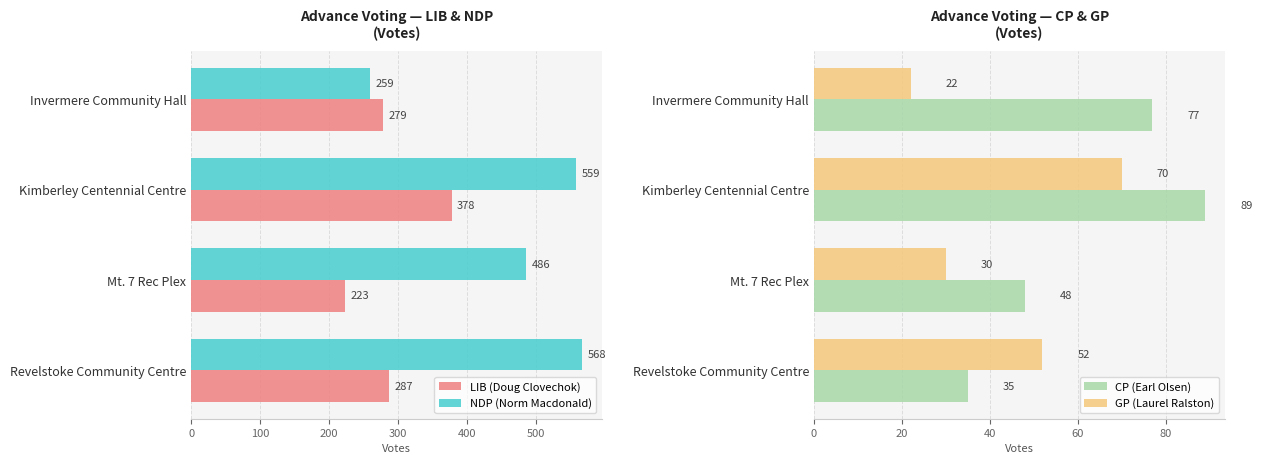

What is the maximum value for LIB (Doug Clovechok)?

378